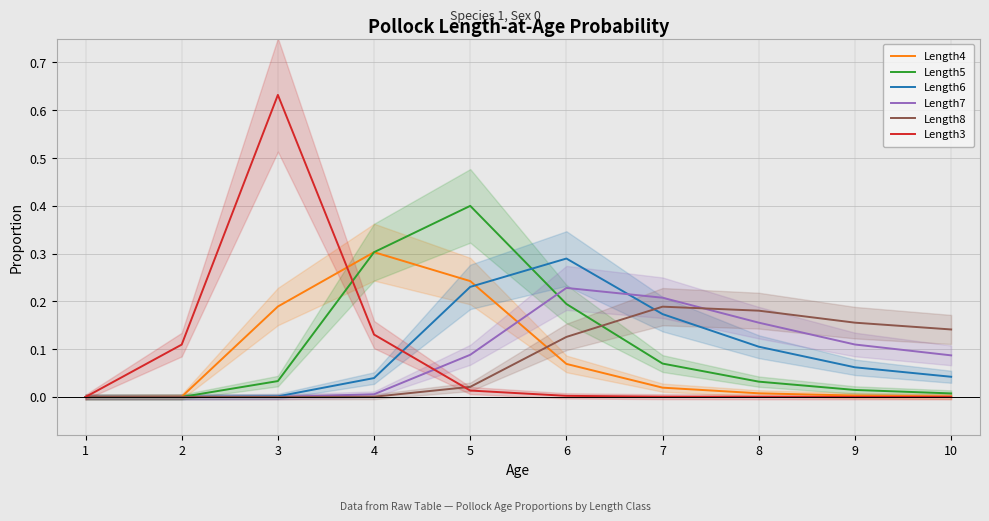

List the series in order of their peak value, lowest first.

Length8, Length7, Length6, Length4, Length5, Length3